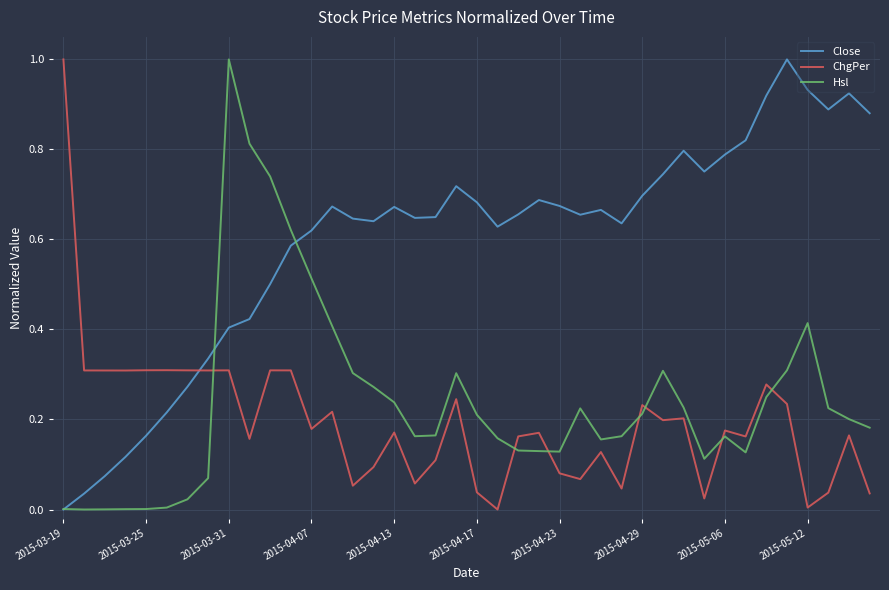

How many times do Close and ChgPer cross each other?

1